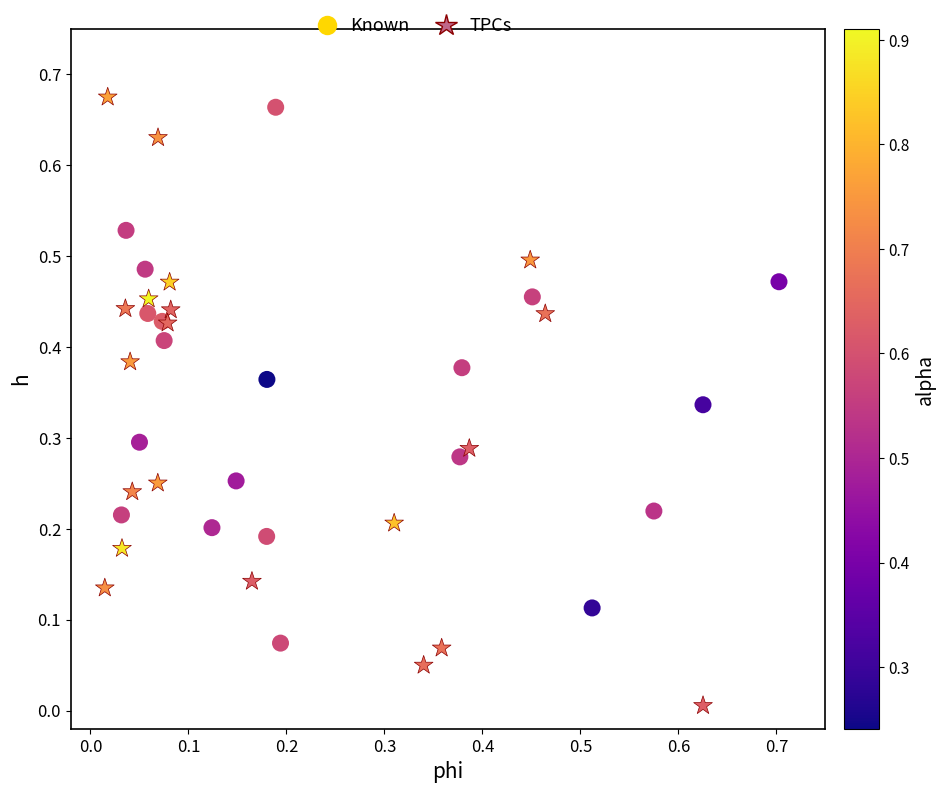

Which series contains the lowest Y value?

TPCs